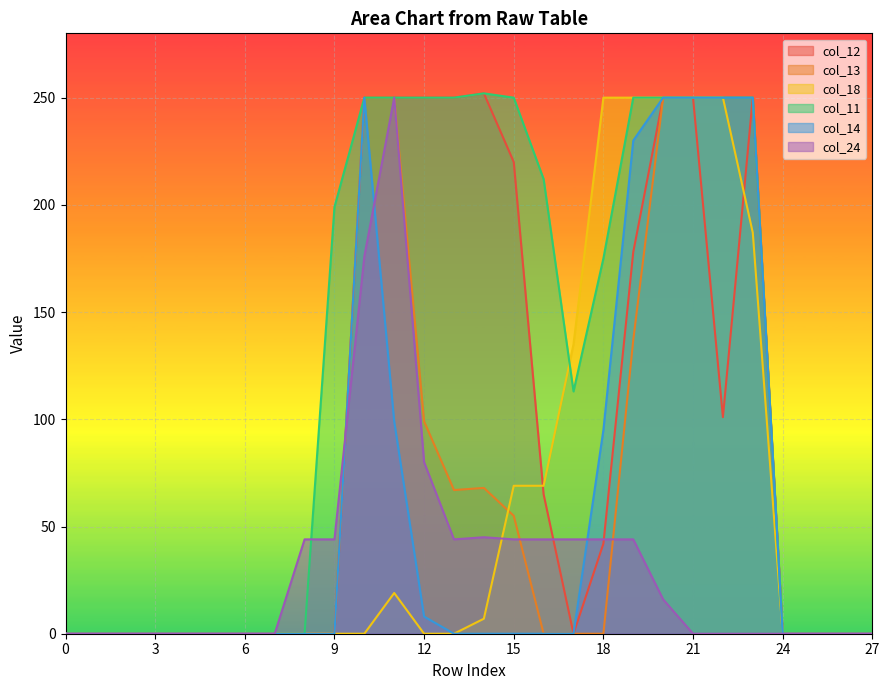

What are all the series names shown in the legend?

col_12, col_13, col_18, col_11, col_14, col_24